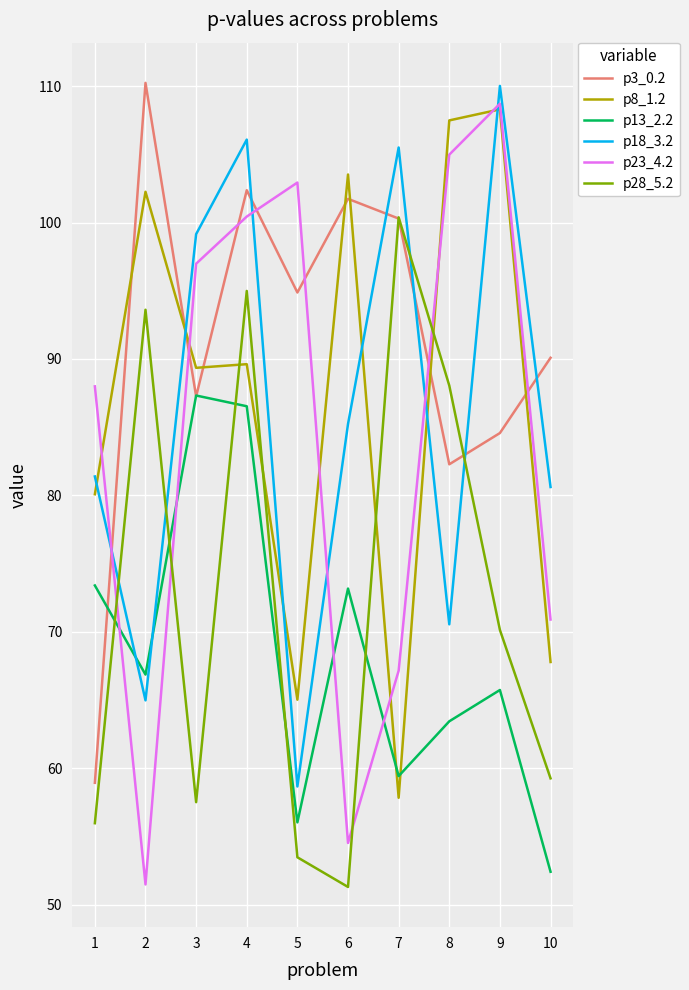

At which category does p8_1.2 reach its first local peak?

2